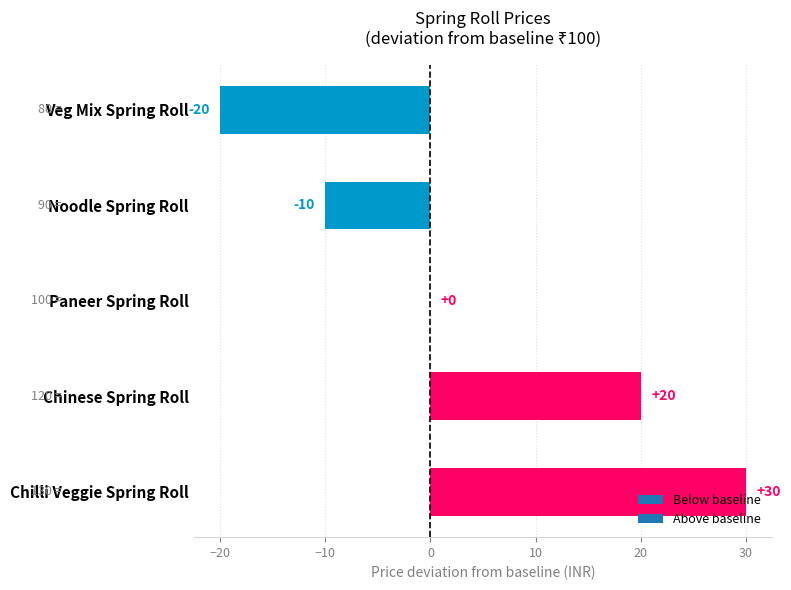

Is it true that the value at Veg Mix Spring Roll is -20?

True